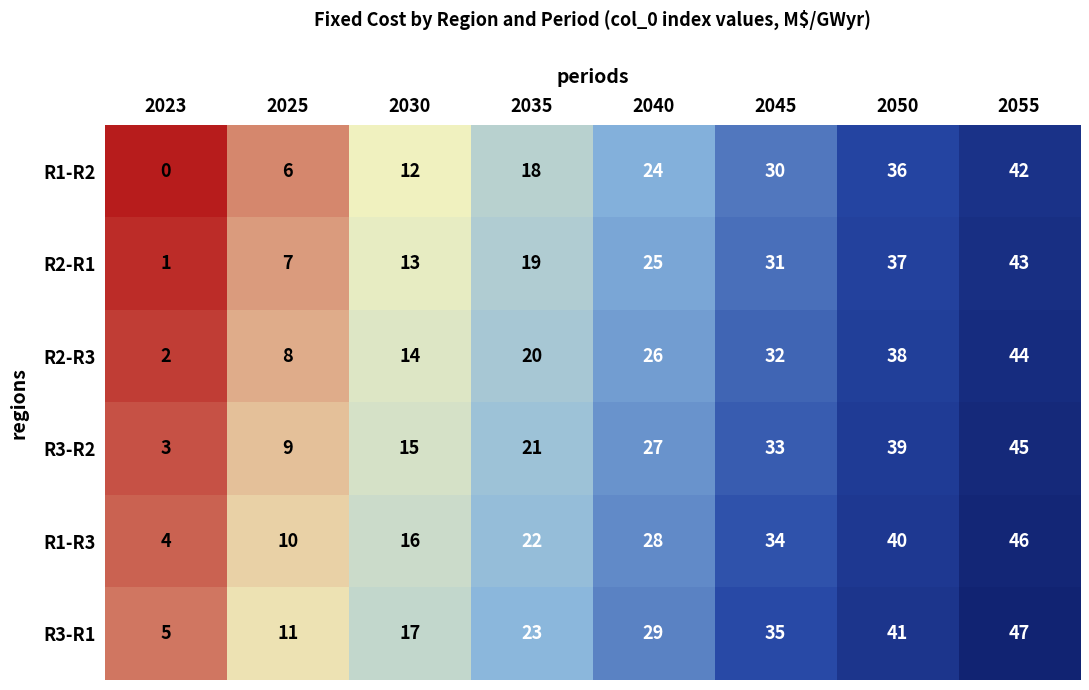

How many values in the R2-R3 series are below 26?

4